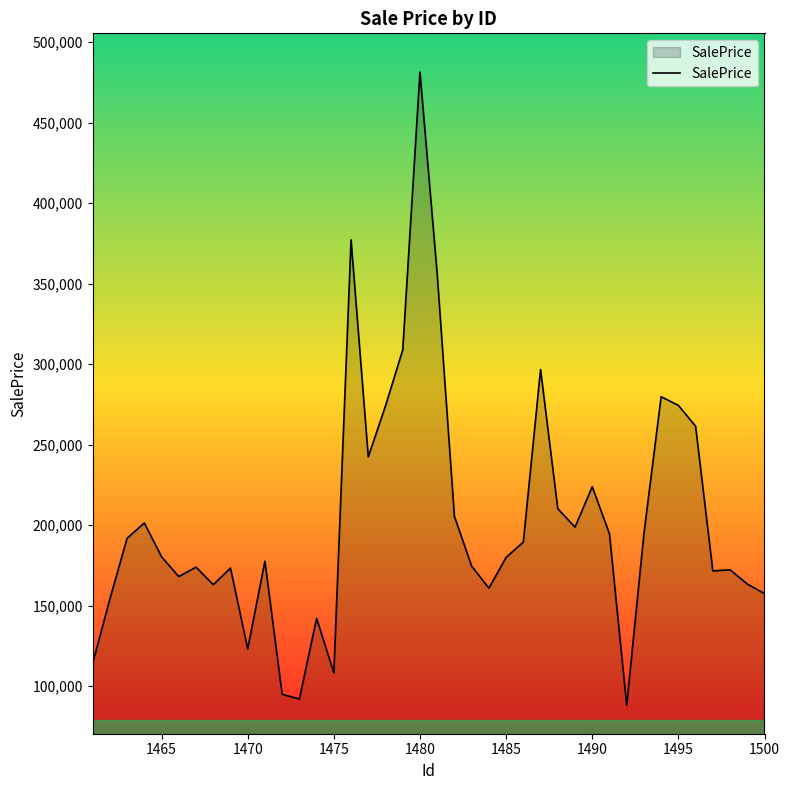

What is the greatest value displayed?

481423.6